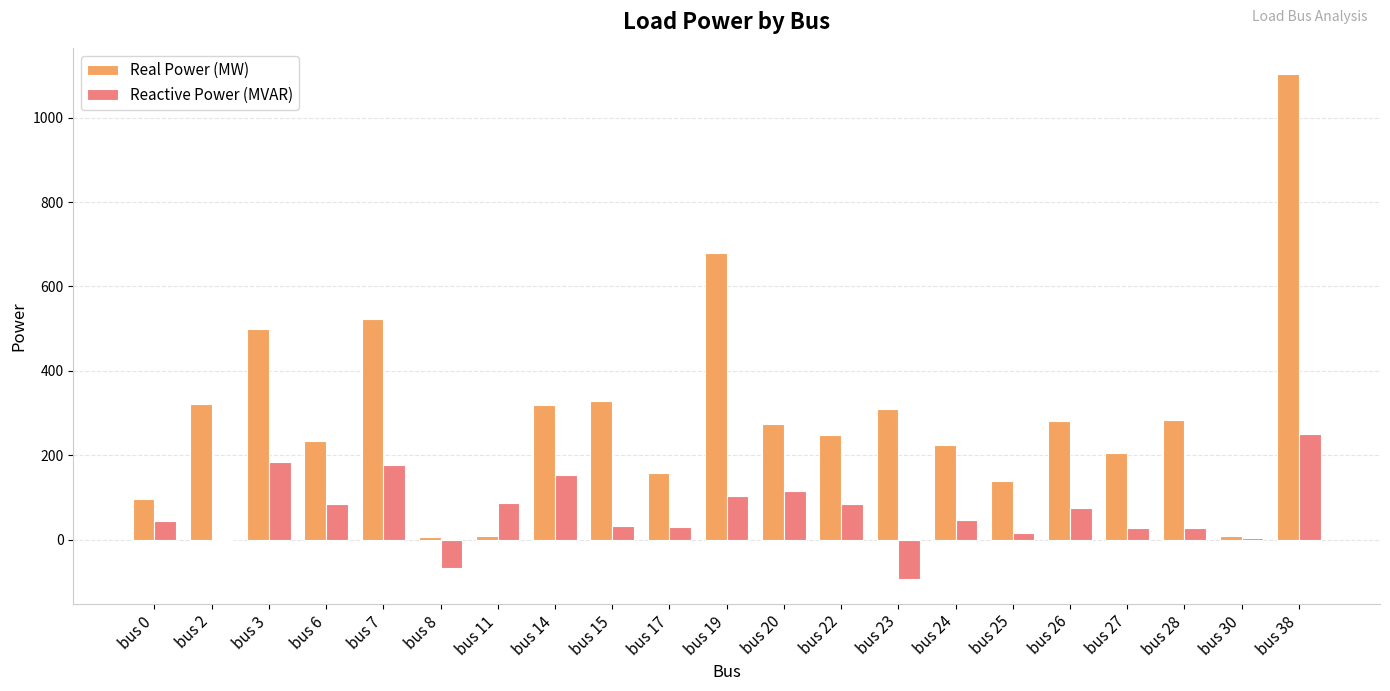

Is it true that Real Power (MW) equals 176.5 at bus 28?

False